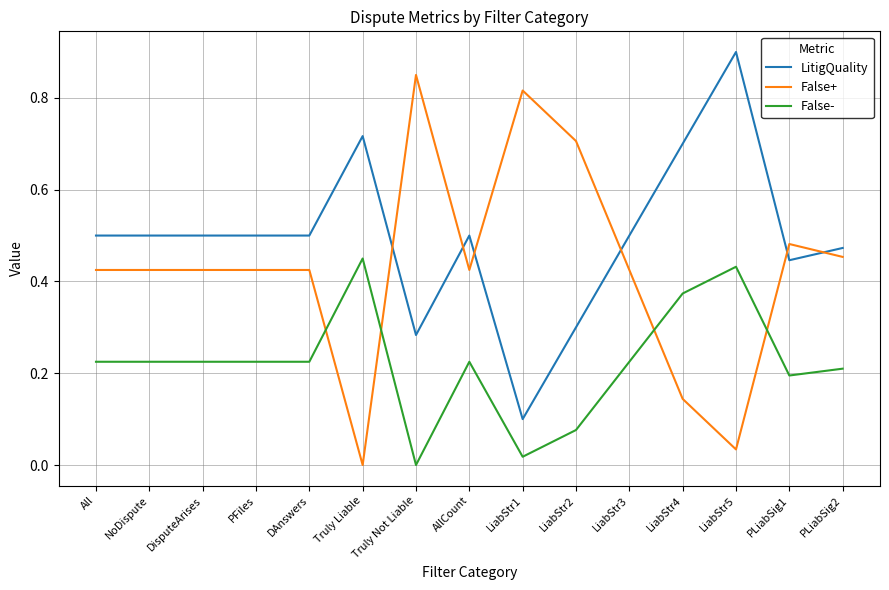

What are all the series names shown in the legend?

LitigQuality, False+, False-